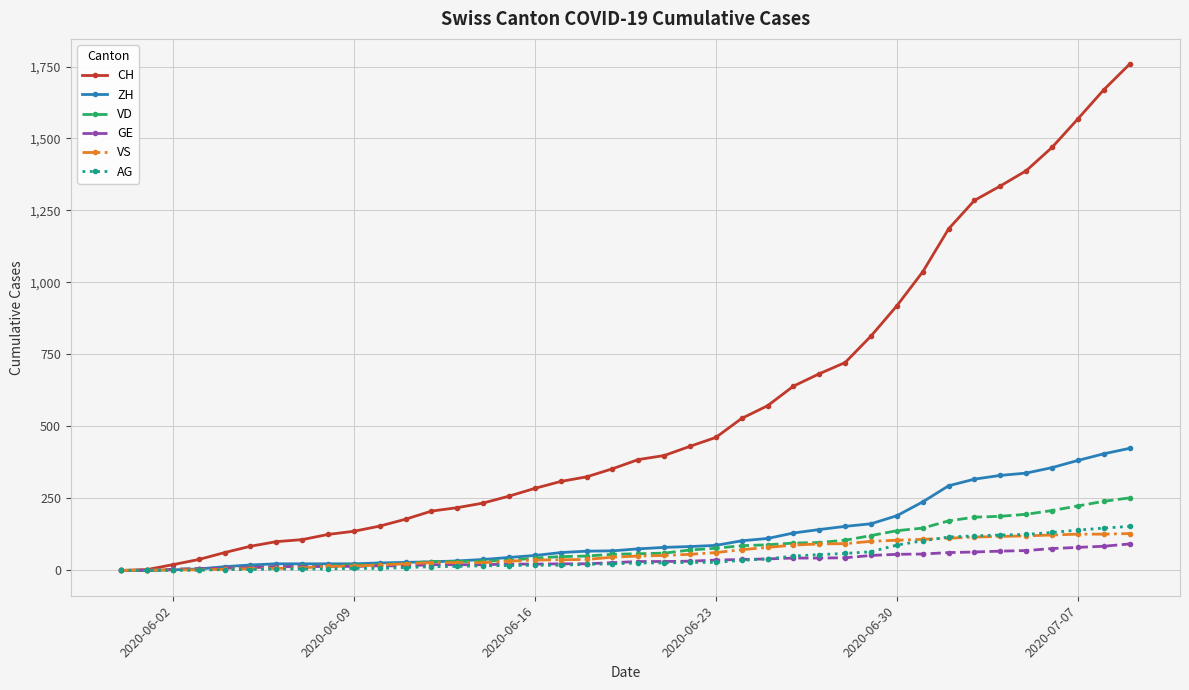

Which series has the largest total across all categories?

CH